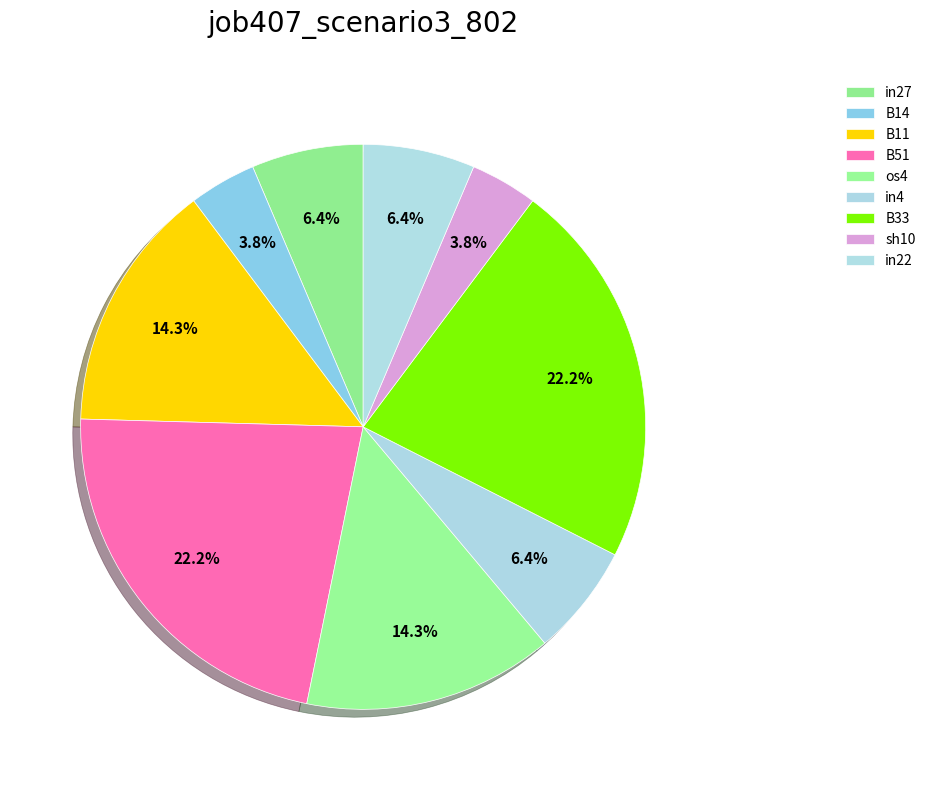

How many segments does this pie chart have?

9